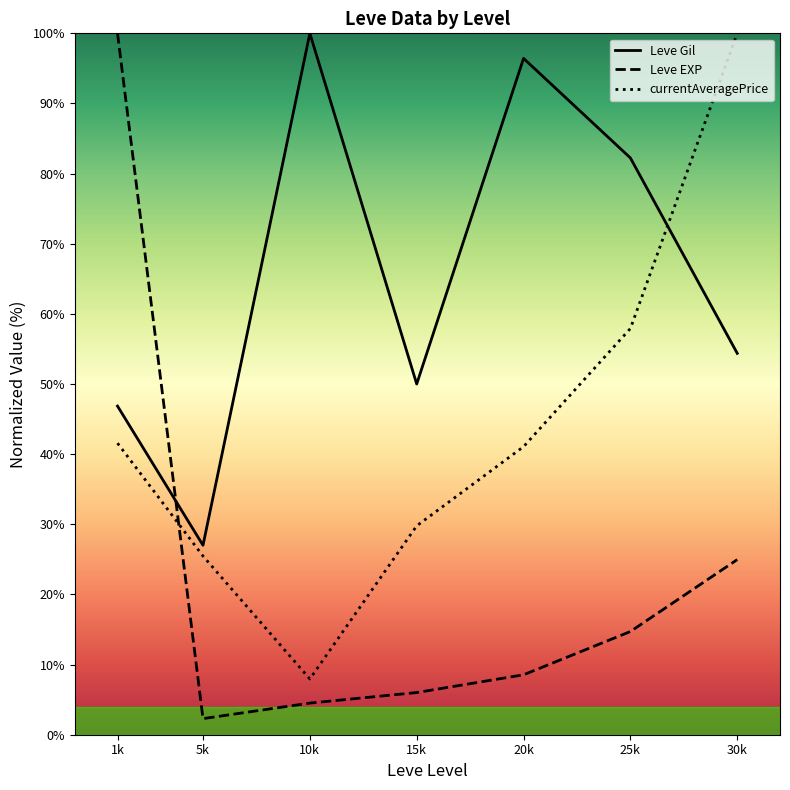

Where is Leve EXP nearest to the value 51?

30k